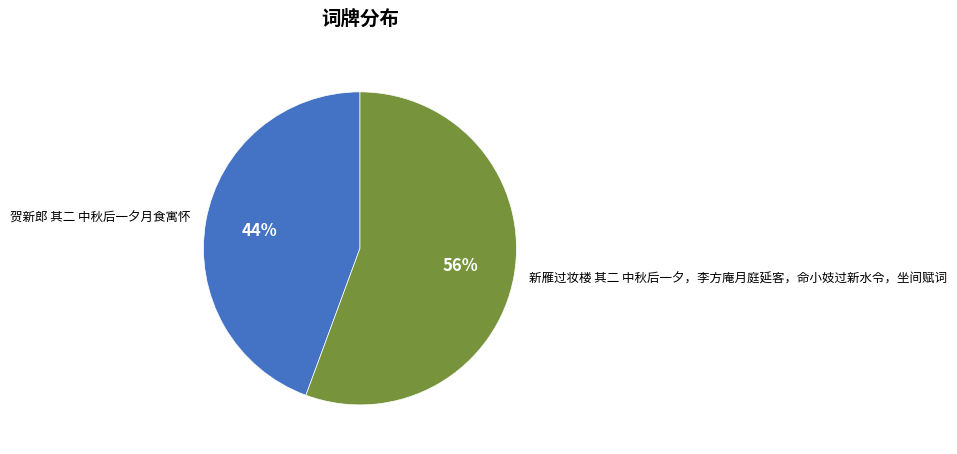

Which category has the biggest portion of the pie?

新雁过妆楼 其二 中秋后一夕，李方庵月庭延客，命小妓过新水令，坐间赋词